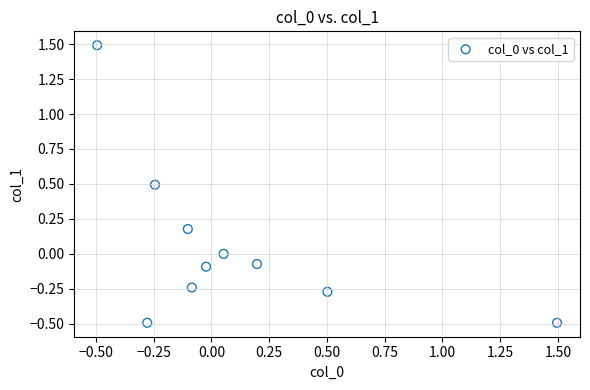

What is the range of Y values (max minus min)?

2.0